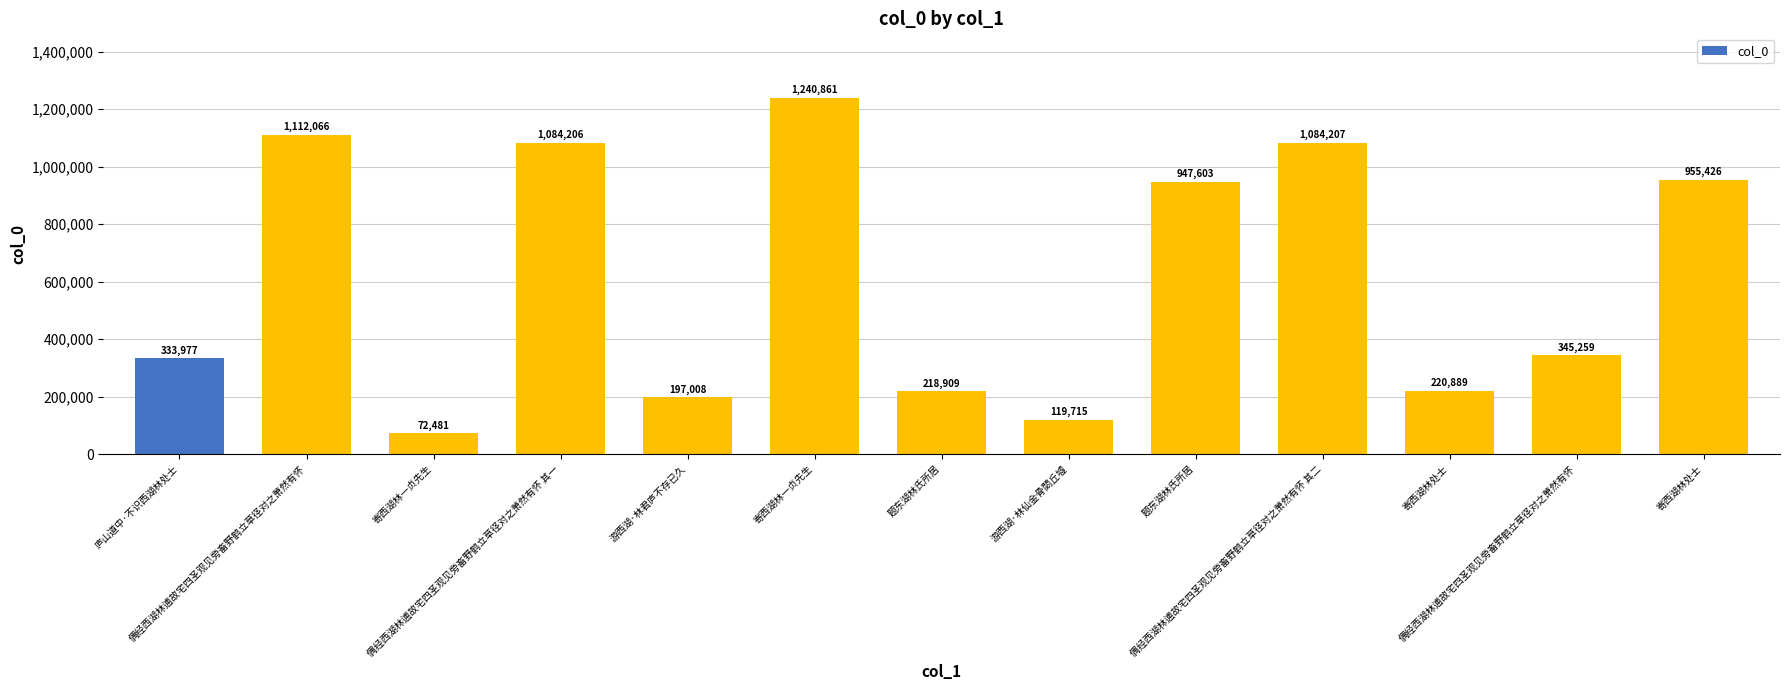

True or false: the data shows 103022 at 寄西湖林一贞先生.

False